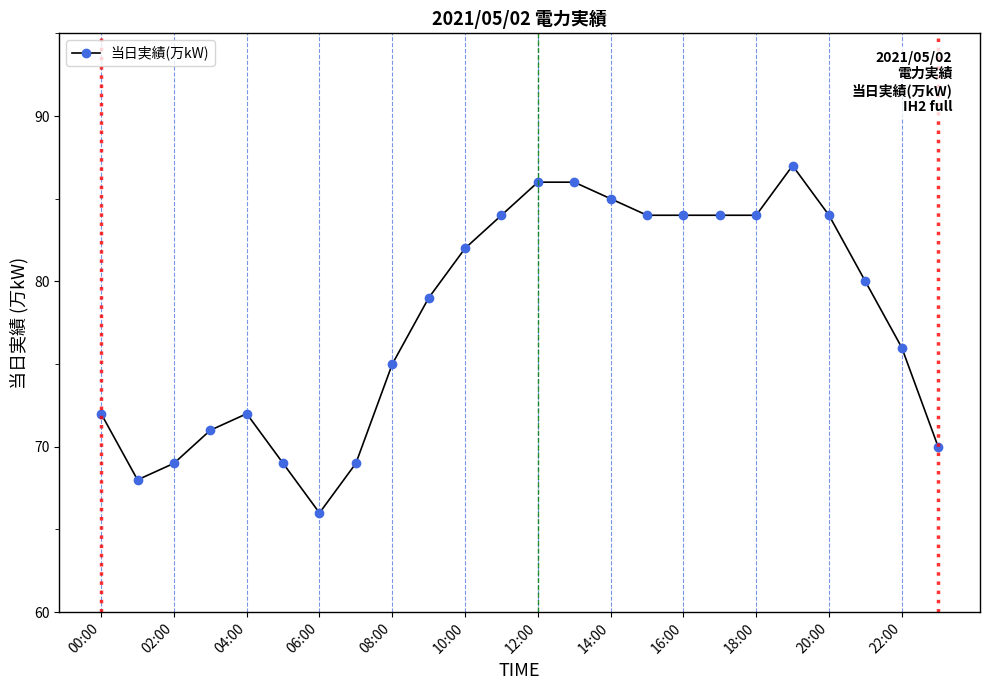

What is the value of the 11th point from the left?

82